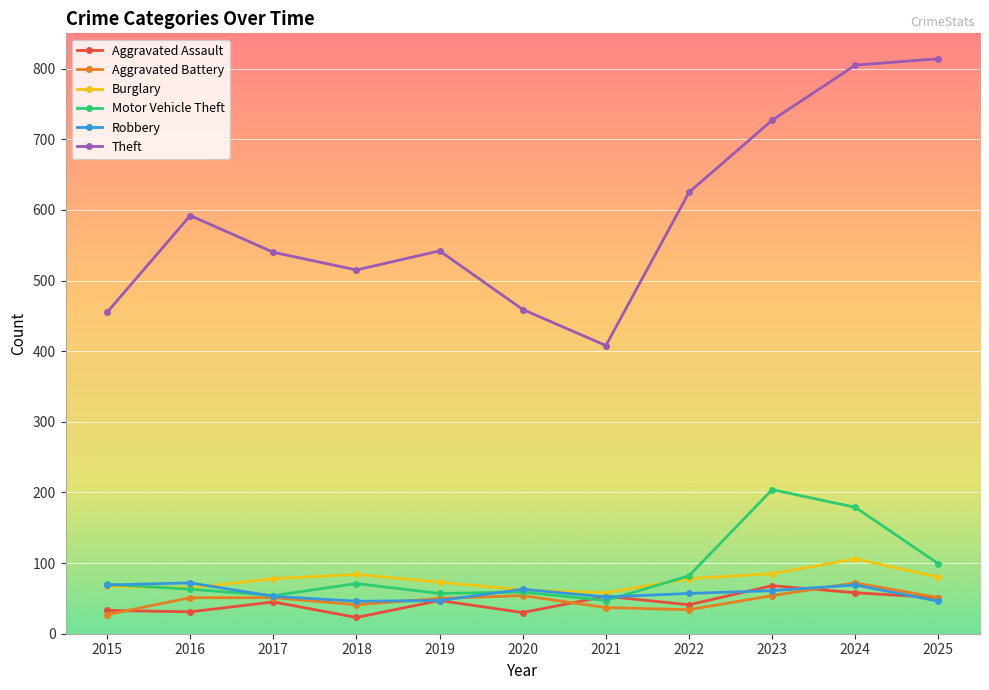

What is the minimum value shown in the chart?

23